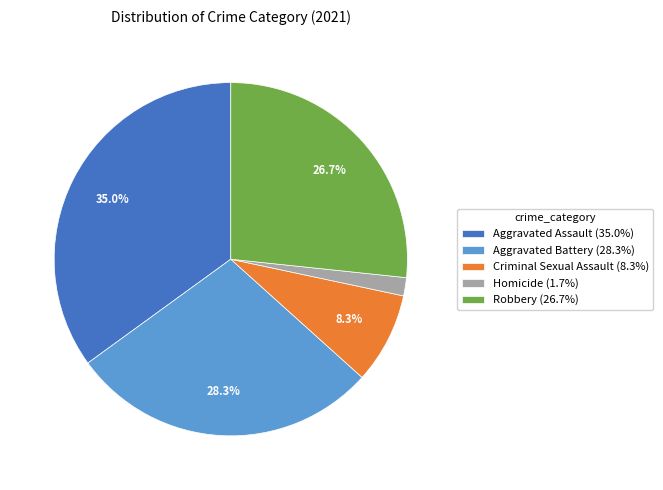

How much of the chart is everything except Robbery (26.7%)?

73.3%